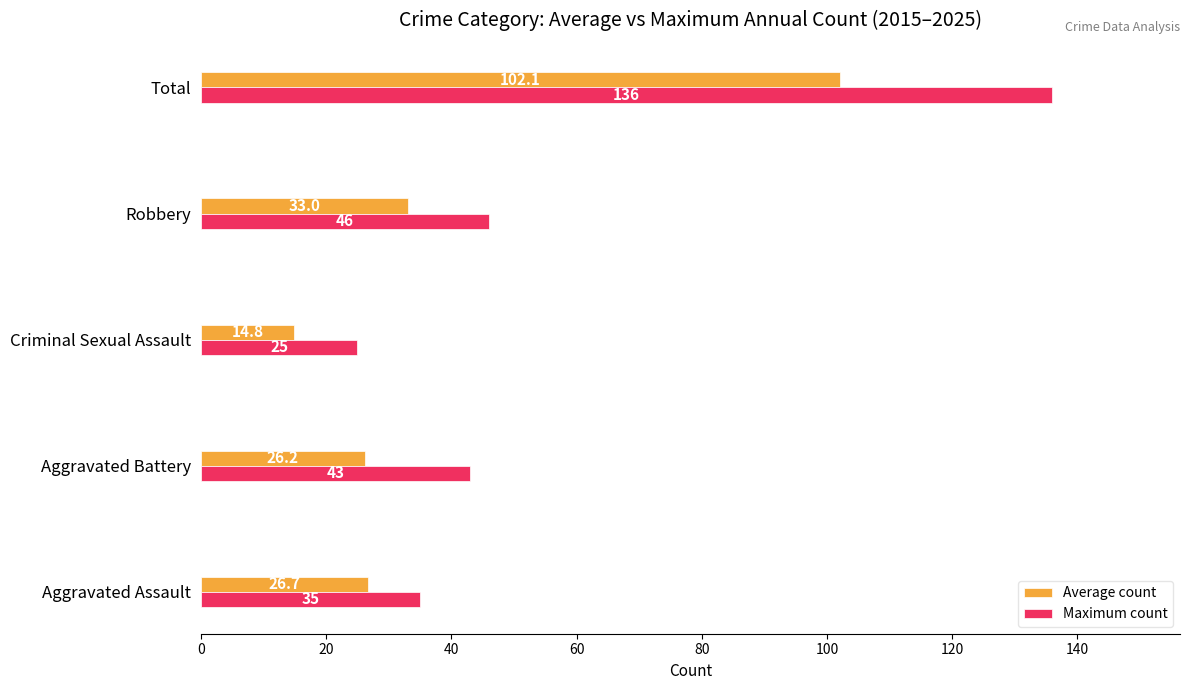

At how many categories does at least one series exceed 18?

5